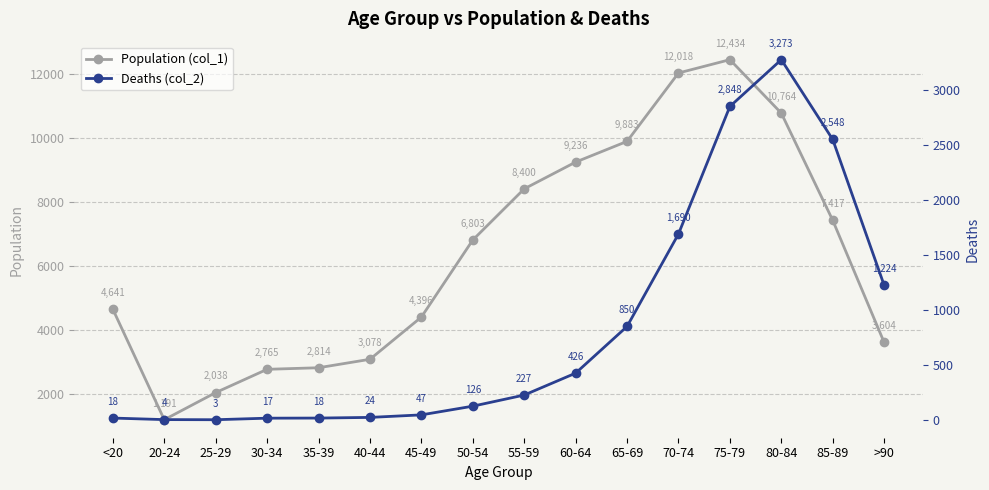

What is the total value across all series at 30-34?

2782